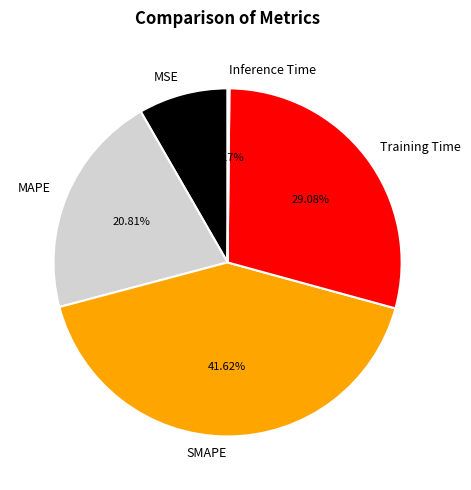

How much of the chart is everything except MSE?

91.7%